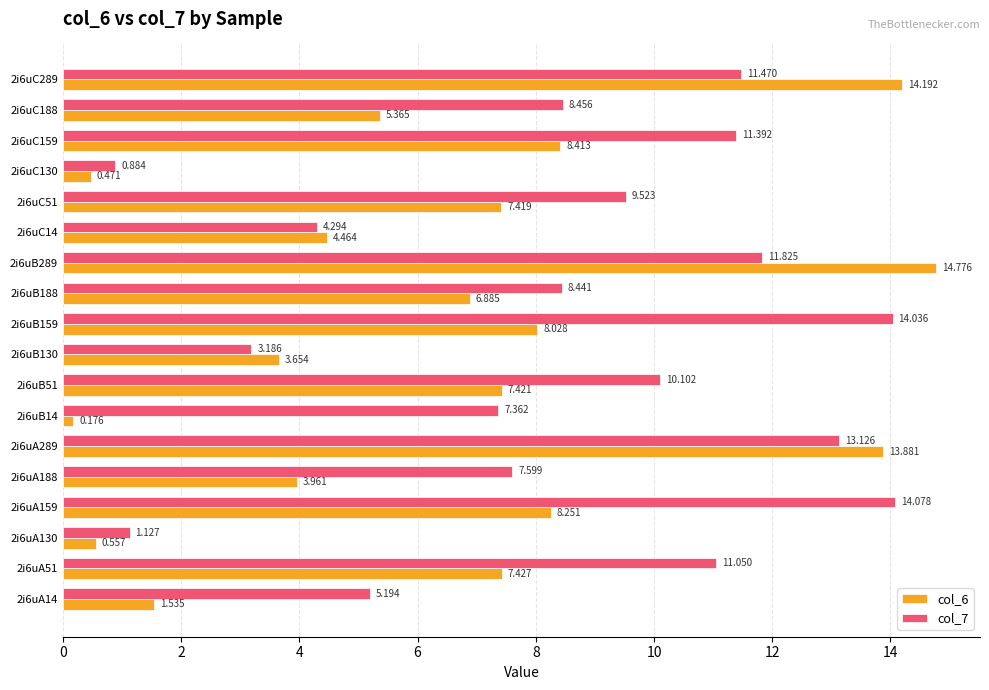

Rank the categories by col_7 value from highest to lowest.

2i6uA159, 2i6uB159, 2i6uA289, 2i6uB289, 2i6uC289, 2i6uC159, 2i6uA51, 2i6uB51, 2i6uC51, 2i6uC188, 2i6uB188, 2i6uA188, 2i6uB14, 2i6uA14, 2i6uC14, 2i6uB130, 2i6uA130, 2i6uC130